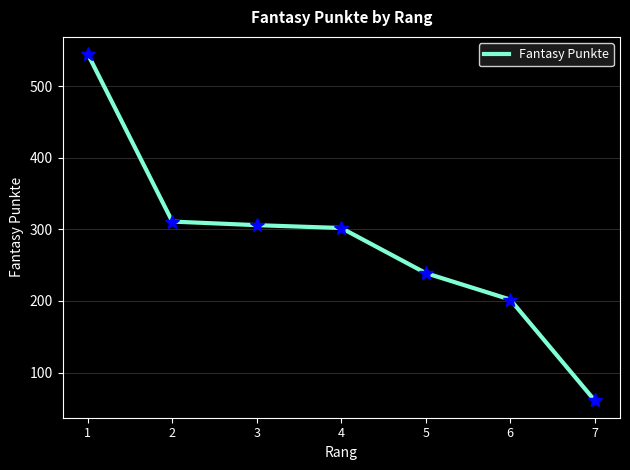

Is this an area chart (filled region under the line)?

No